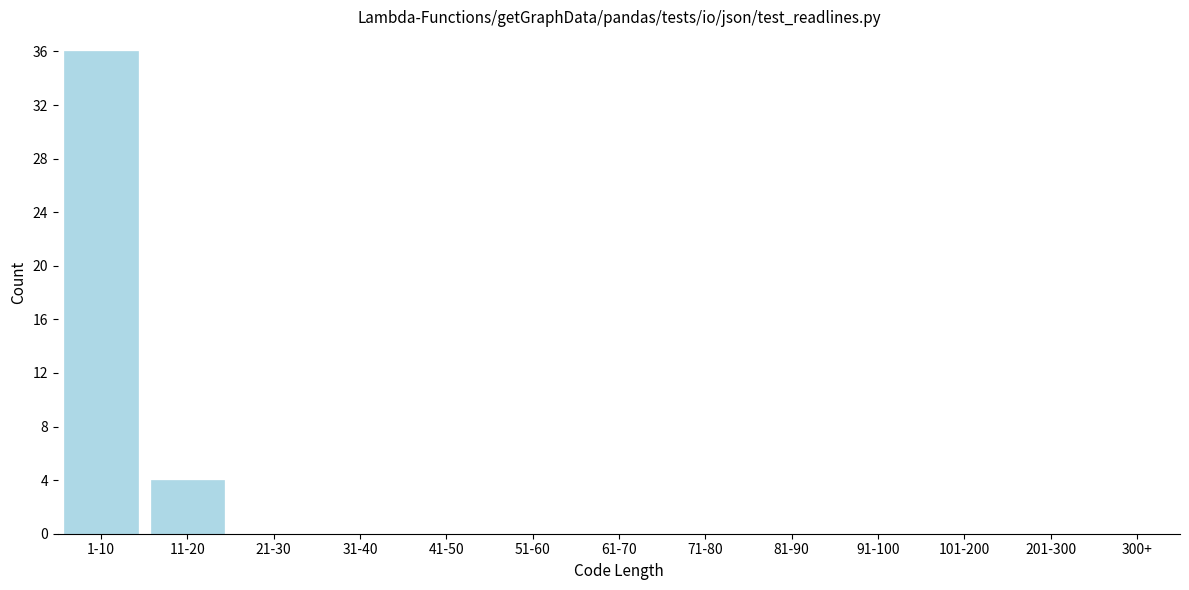

Reading left to right, transcribe all the data shown in this chart.

1-10=36	11-20=4	21-30=0	31-40=0	41-50=0	51-60=0	61-70=0	71-80=0	81-90=0	91-100=0	101-200=0	201-300=0	300+=0